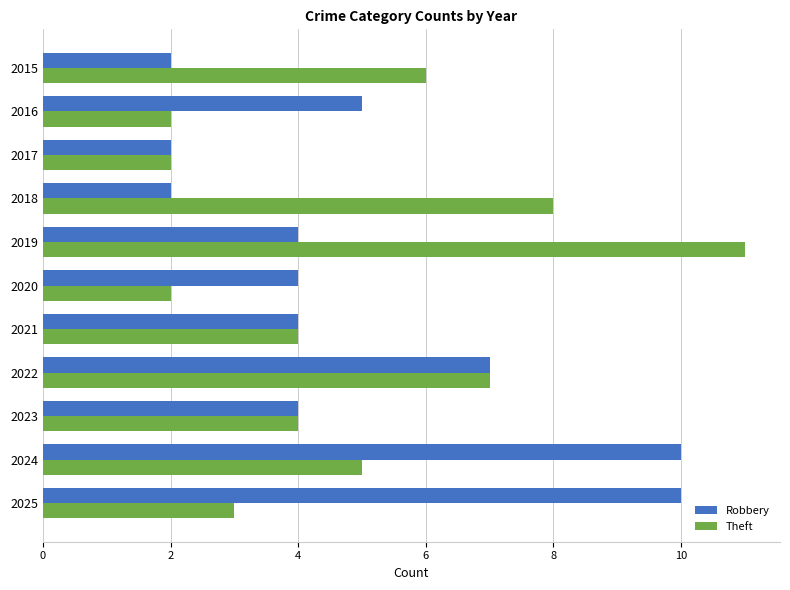

What is the difference between the highest and lowest values at 2015?

4